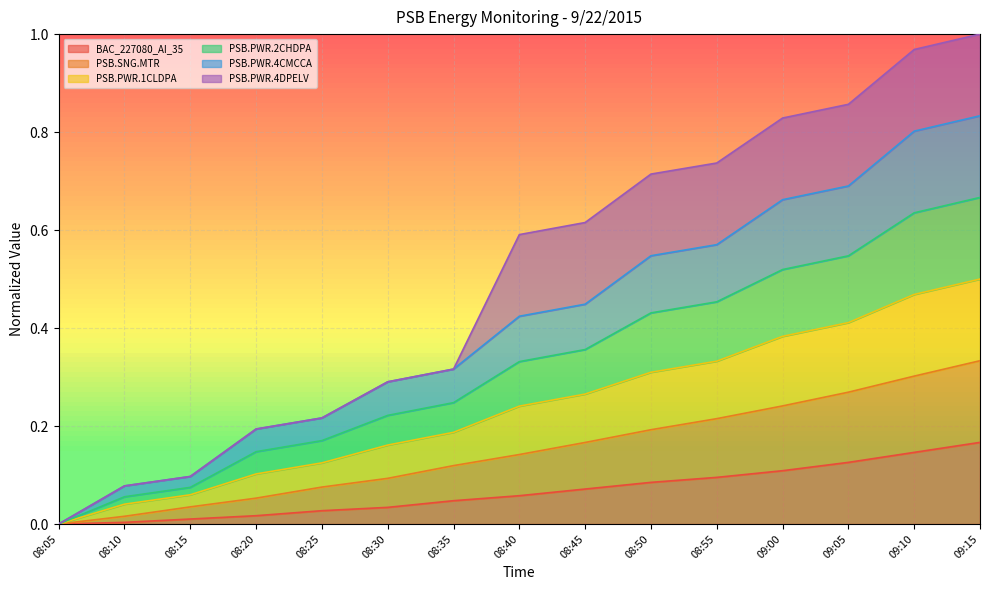

True or false: PSB.PWR.4CMCCA and PSB.PWR.1CLDPA cross at least once.

False